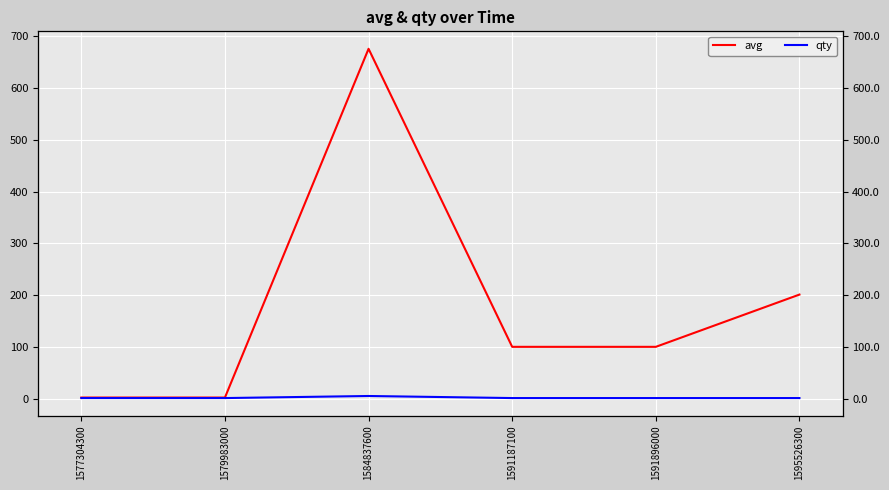

Which category has the highest value across all series?

1584837600